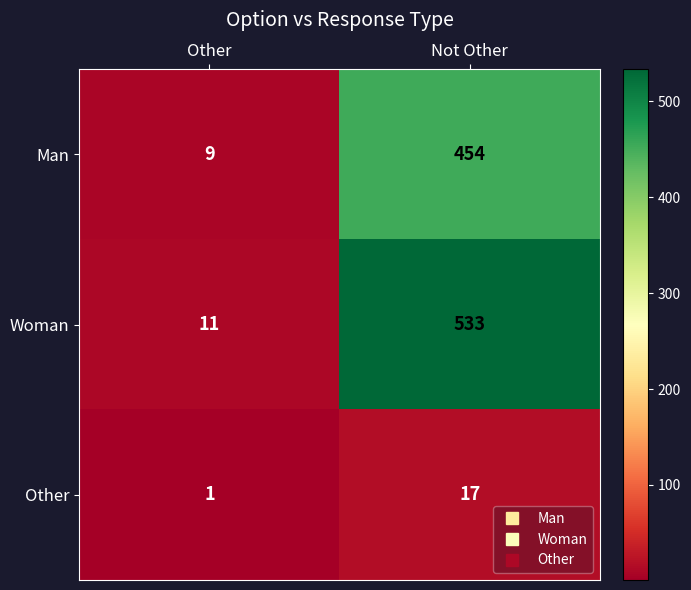

Reading left to right, transcribe all the data shown in this chart.

Man: 9	454
Woman: 11	533
Other: 1	17